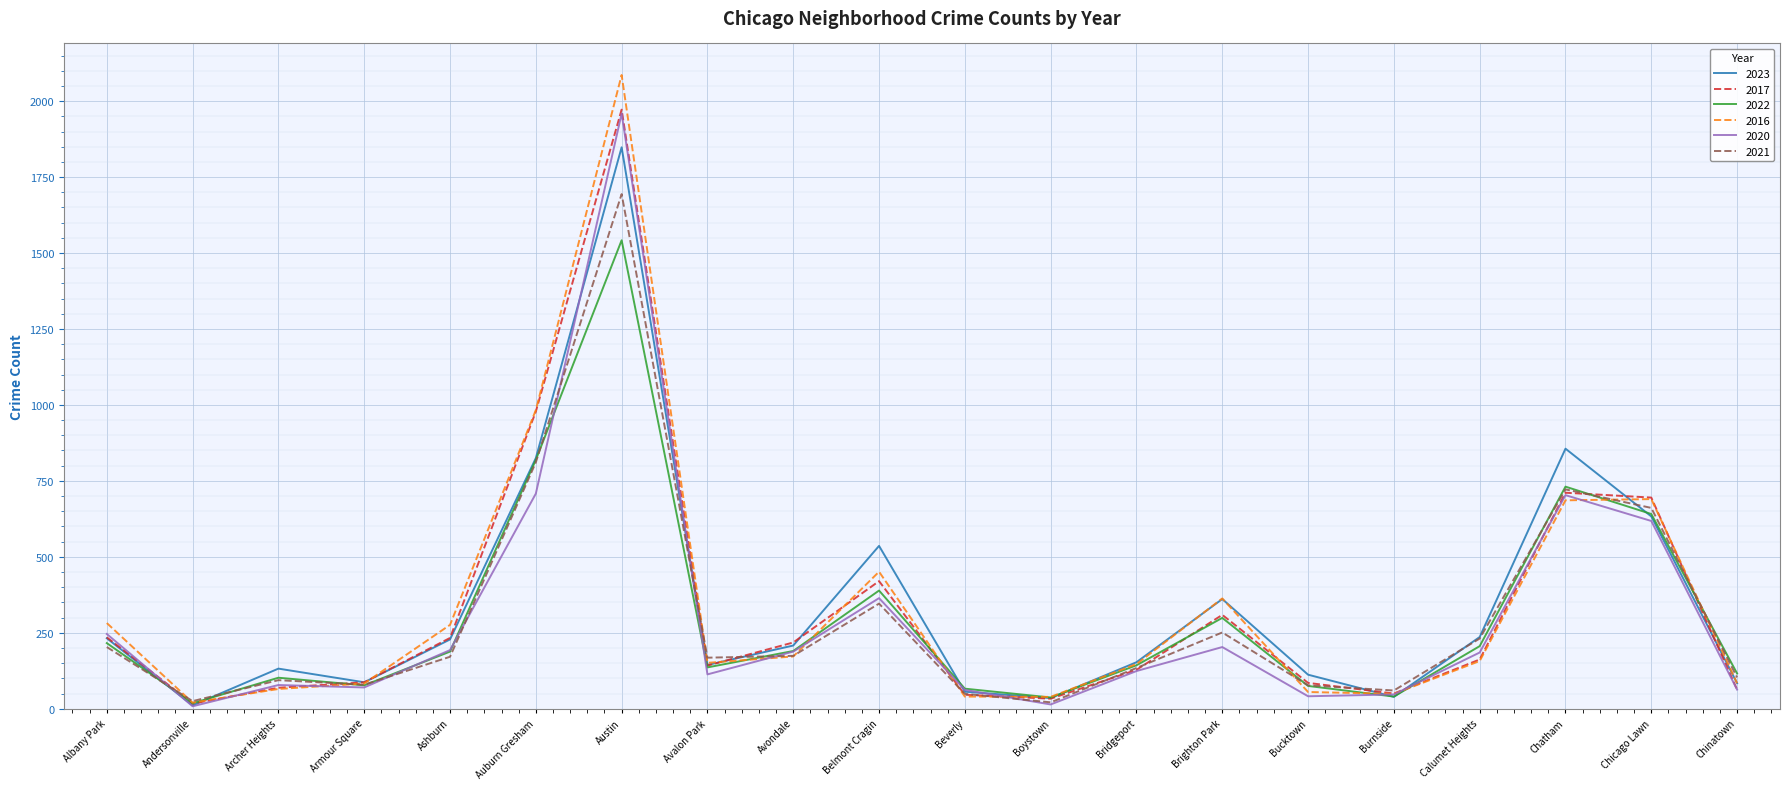

The value of 2020 at Auburn Gresham is 708. True or false?

True